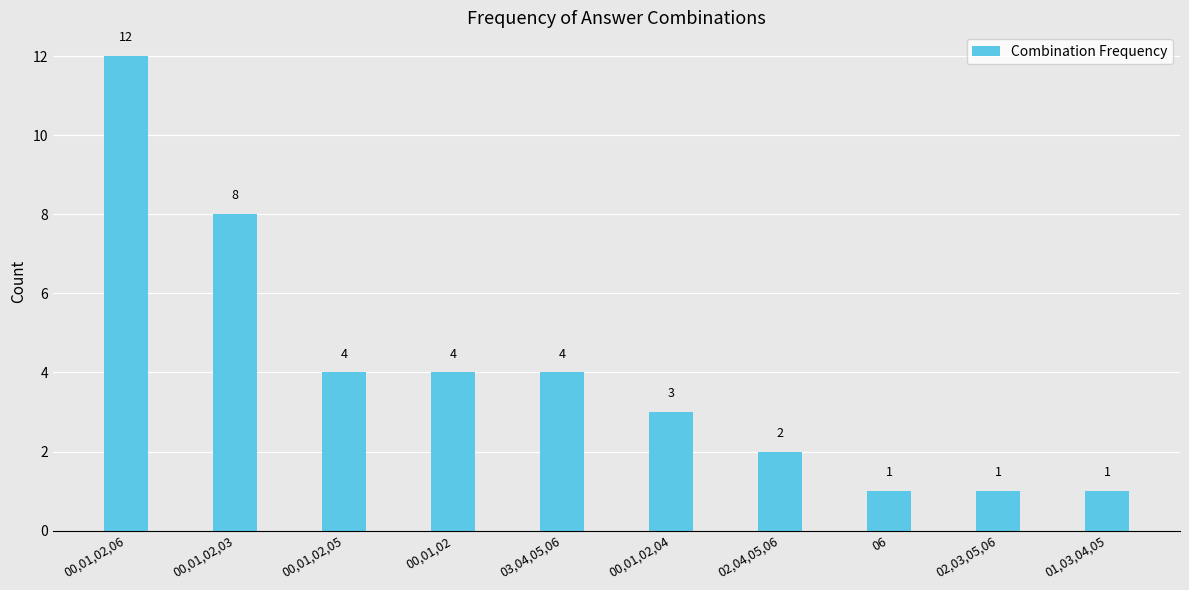

The chart shows a value of 6 at 00,01,02,05. True or false?

False